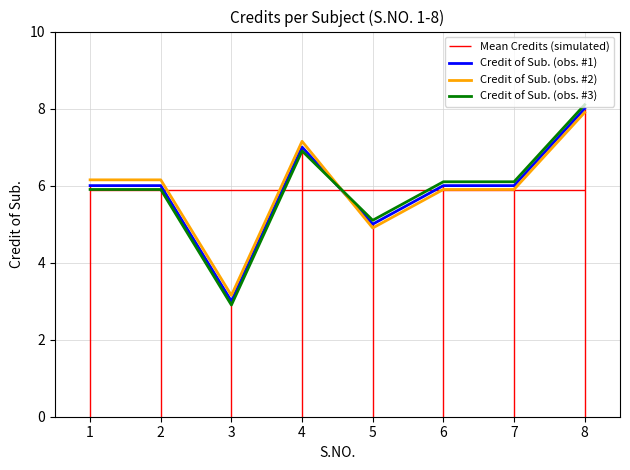

Which series has the largest total across all categories?

Credit of Sub. (obs. #2)